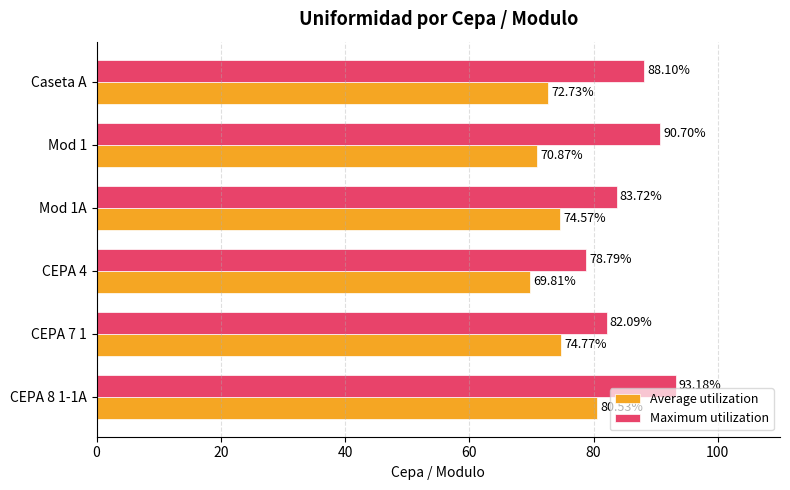

What is the difference between the maximum and second lowest values in the Maximum utilization series?

11.1